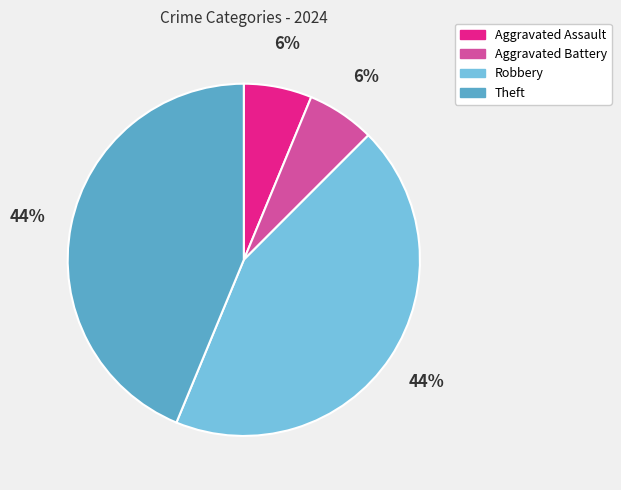

How many segments does this pie chart have?

4